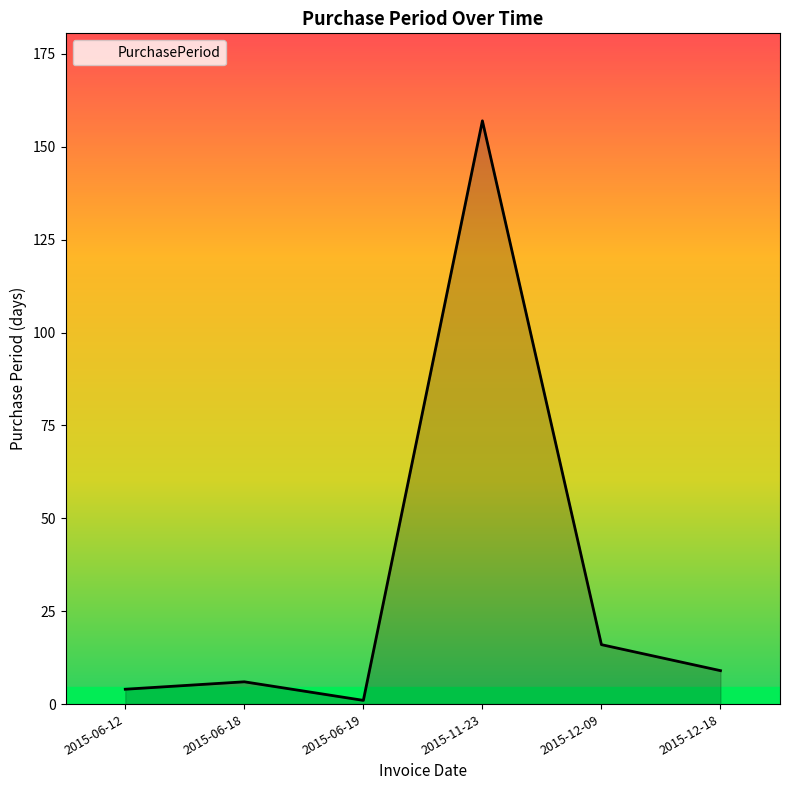

Between 2015-12-09 and 2015-11-23, which is larger?

2015-11-23